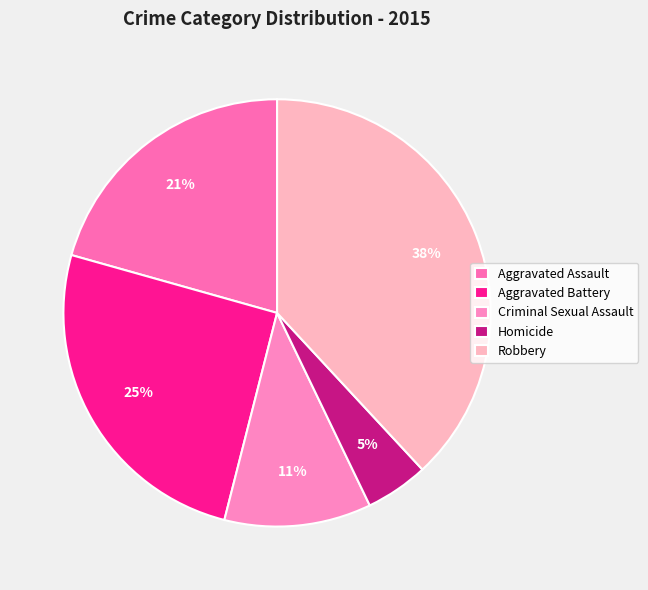

Rank the categories by value from highest to lowest.

Robbery, Aggravated Battery, Aggravated Assault, Criminal Sexual Assault, Homicide